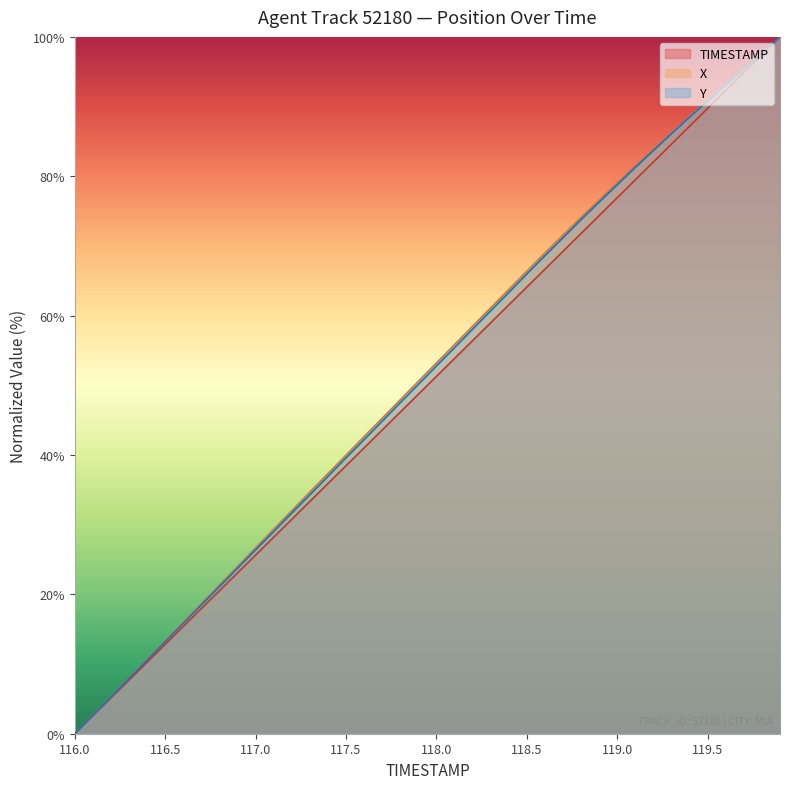

Between 116.1 and 117.9, which series saw the biggest shift?

X